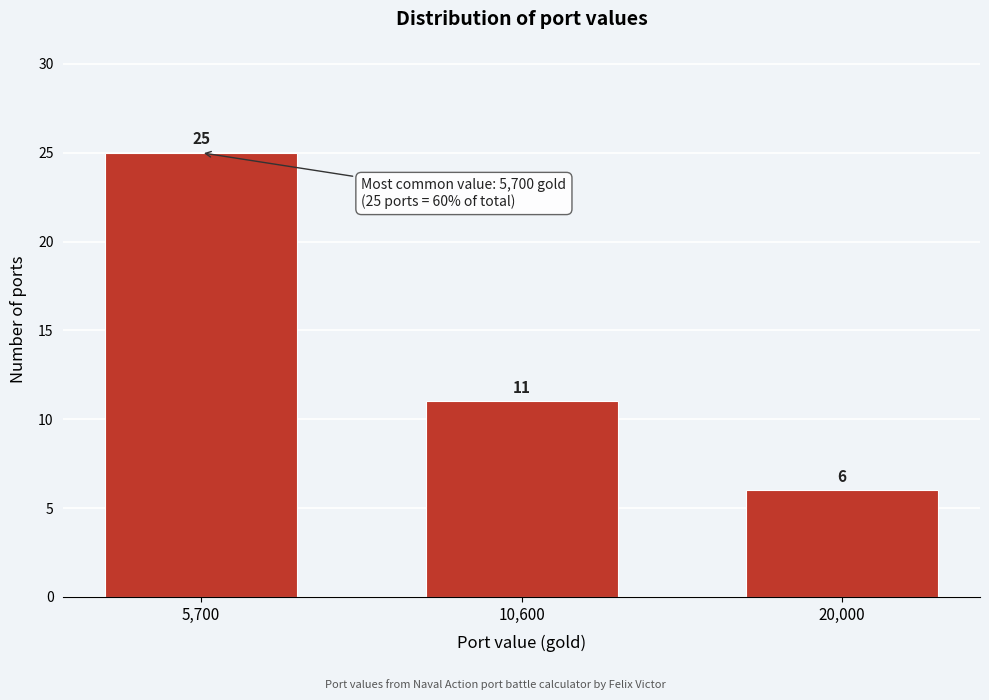

Reading left to right, list all the values displayed in this chart.

25	11	6